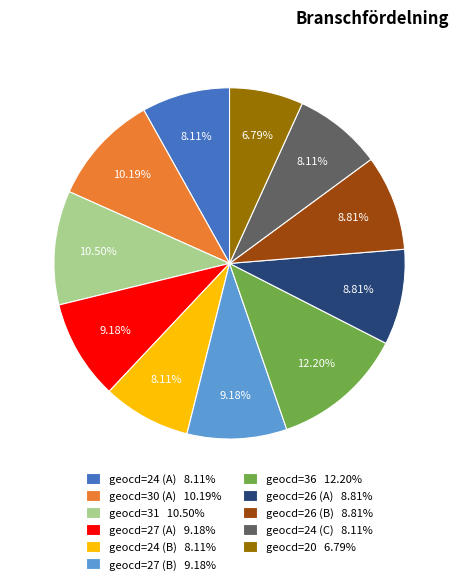

Combined, do geocd=36 12.20% and geocd=24 (A) 8.11% account for over 50%?

No